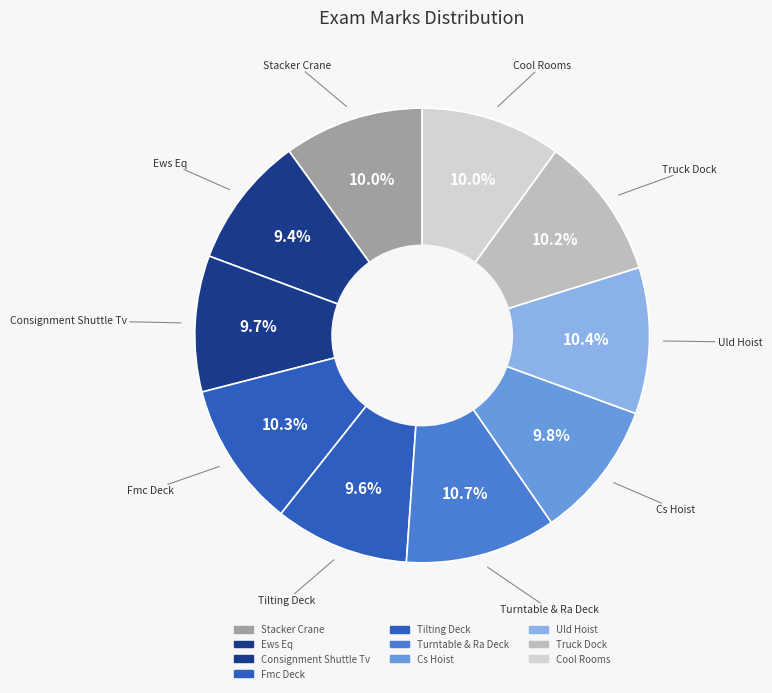

How many slices are in this pie chart?

10